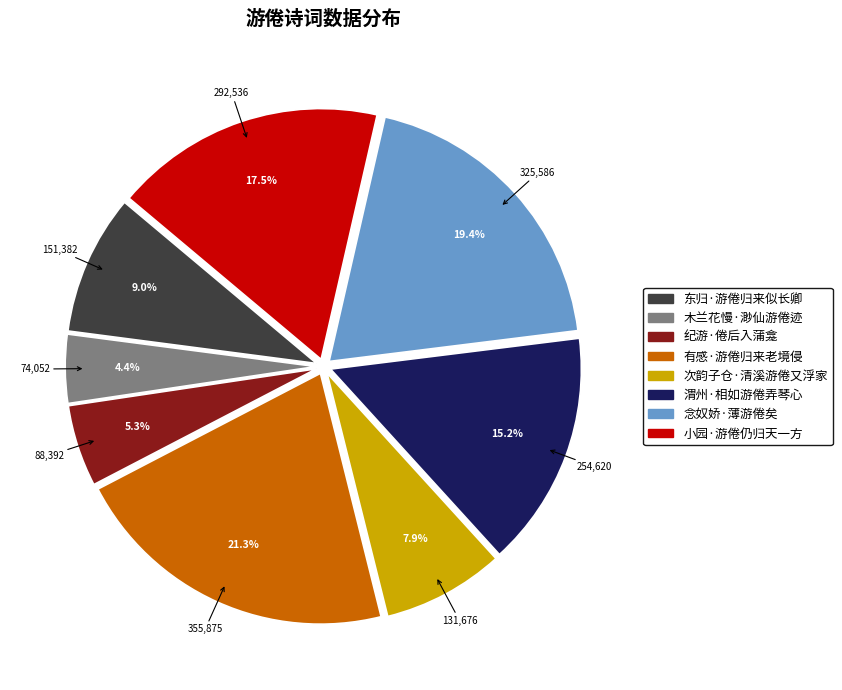

The 小园·游倦仍归天一方 slice represents 11% of the pie. True or false?

False